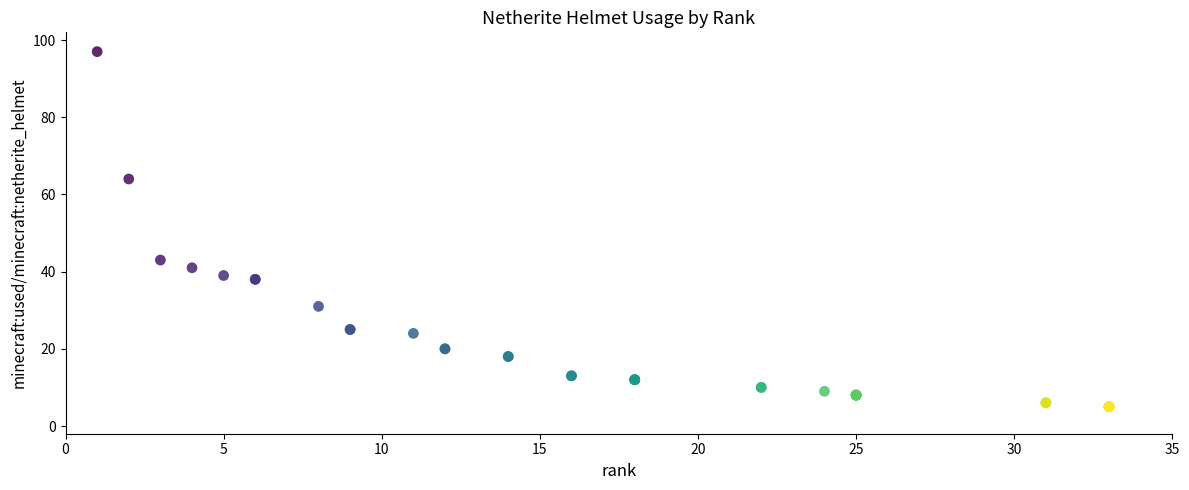

What Y value in the scatter plot is closest to 51?

43